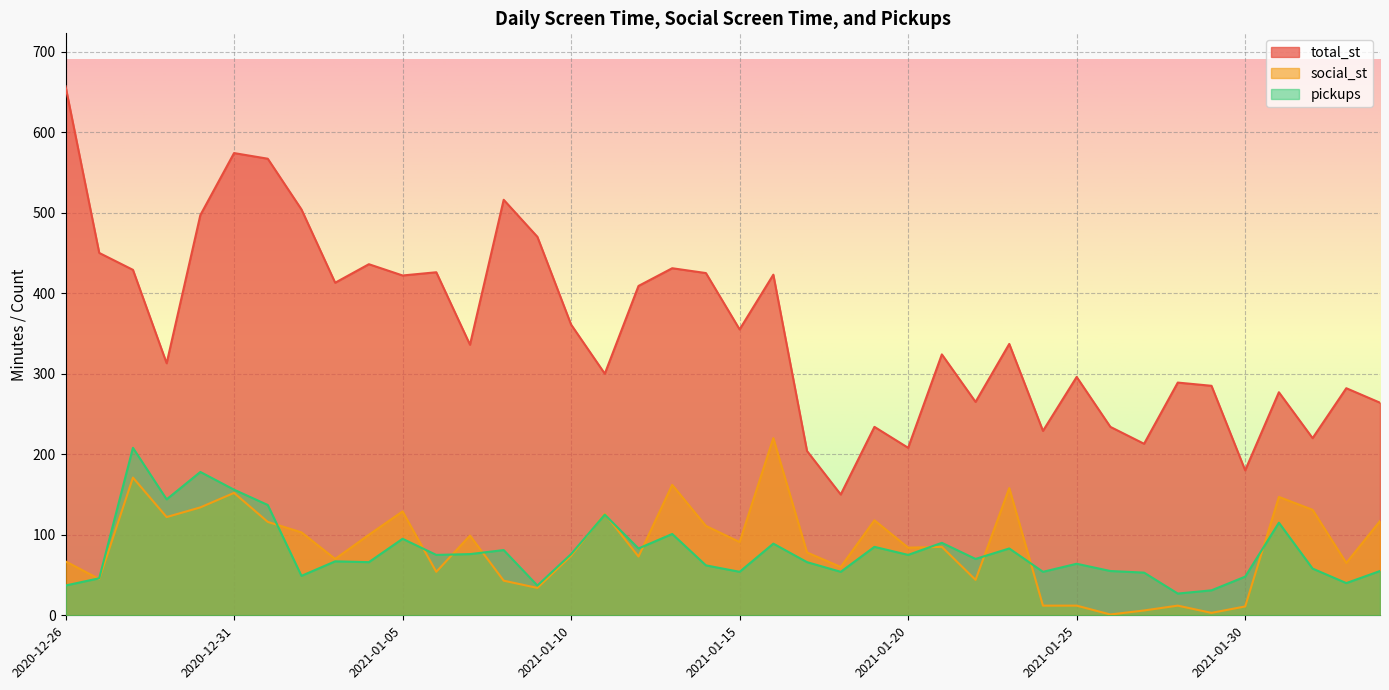

What position from the left is 2021-01-13?

19